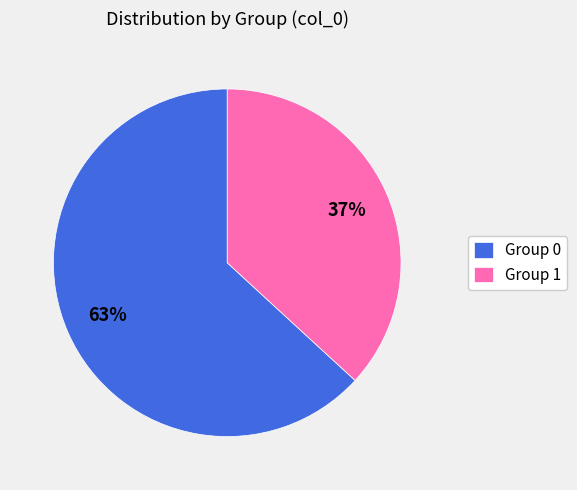

To the nearest percent, what percentage of the pie is Group 1?

37%